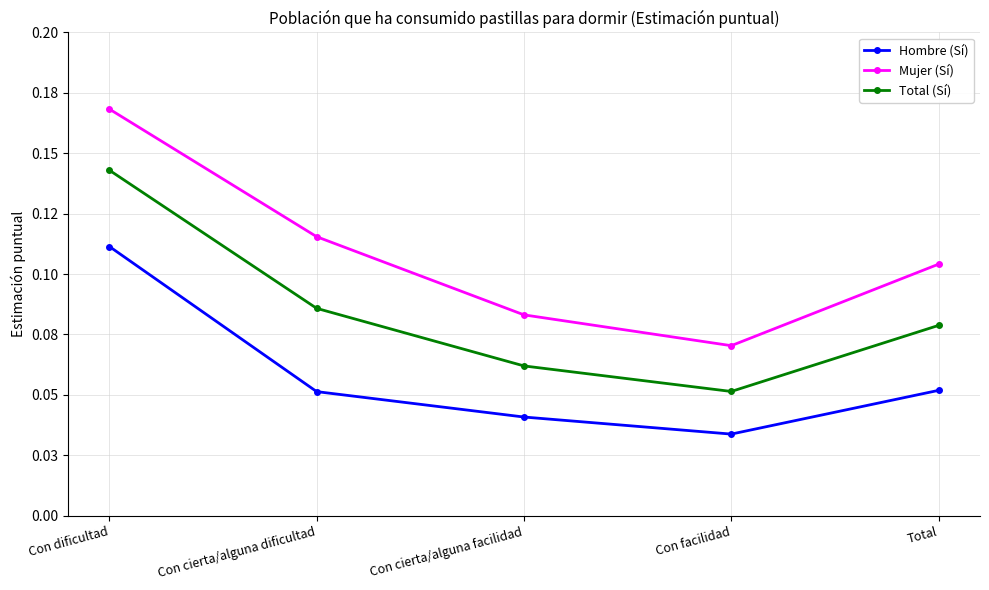

Count the Mujer (Sí) values in the range 0 to 1.

5